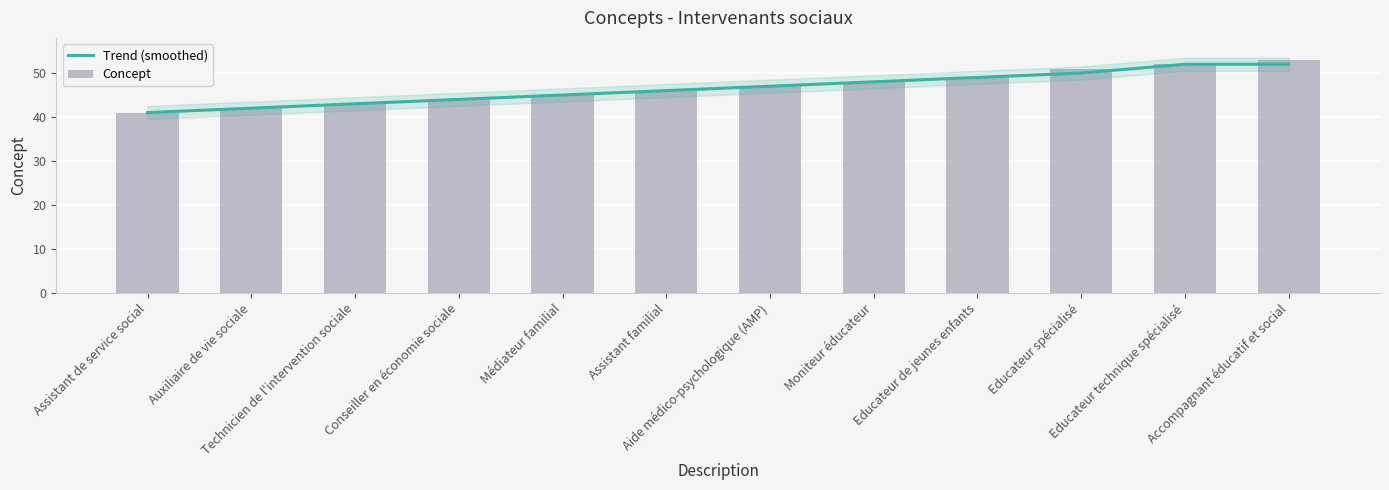

Which series has the largest total across all categories?

Concept